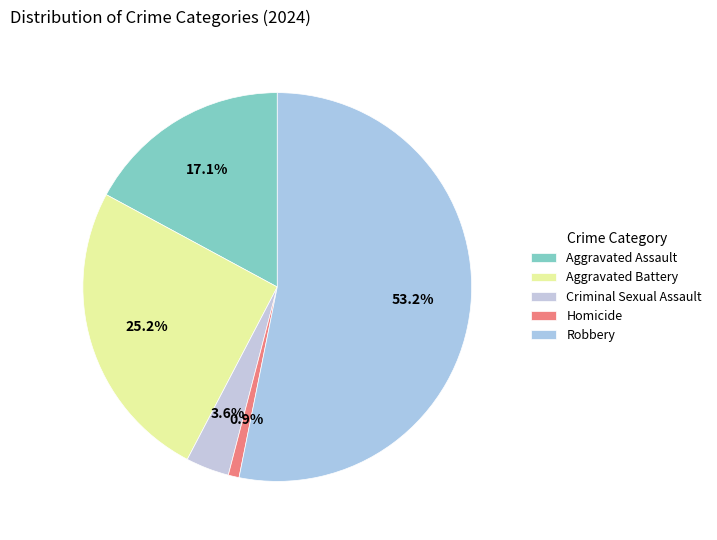

True or false: Homicide accounts for 11% of the total.

False